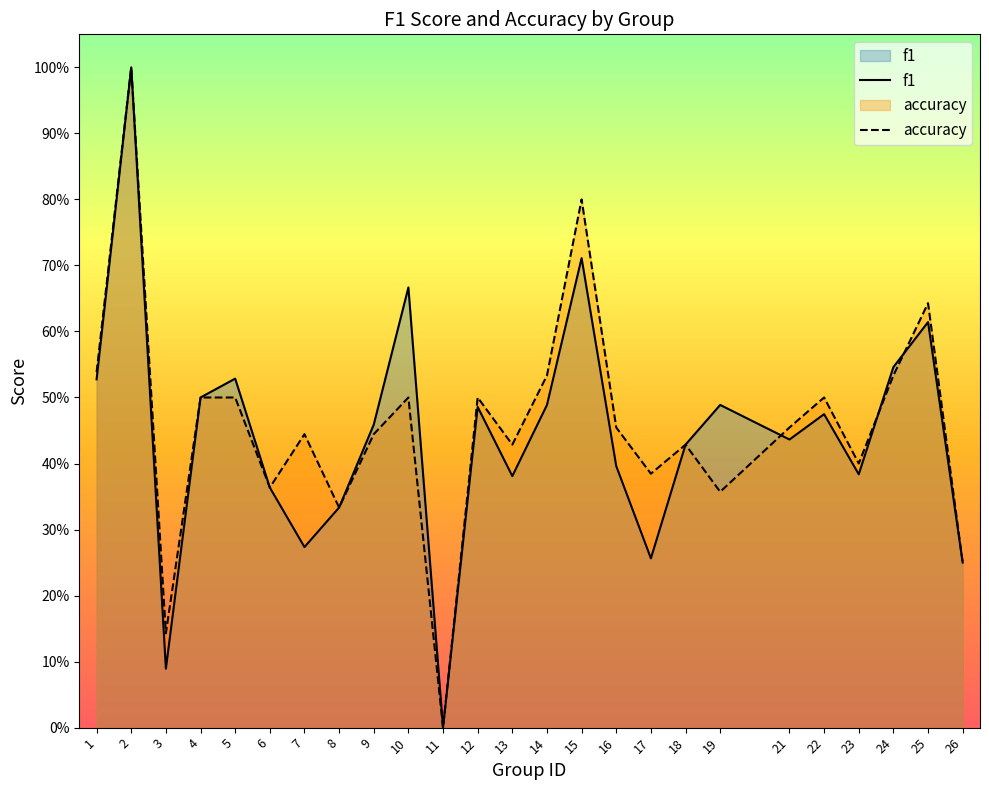

Rank the series by their average value, from highest to lowest.

accuracy, f1